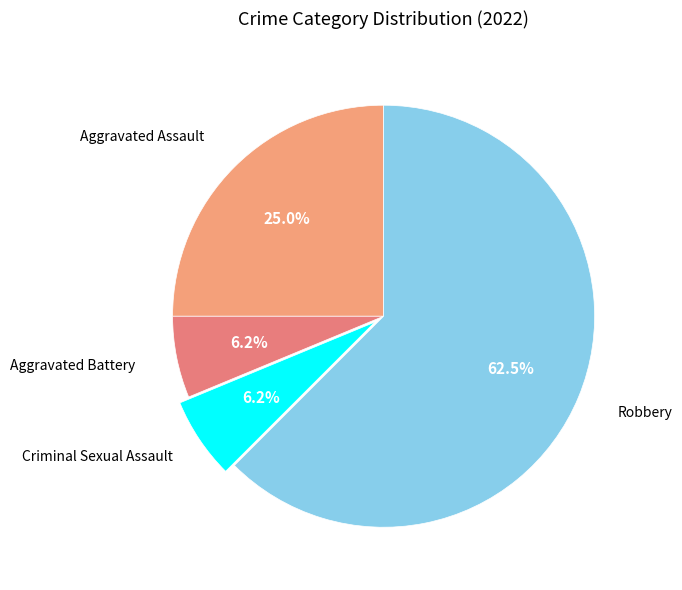

How many segments does this pie chart have?

4